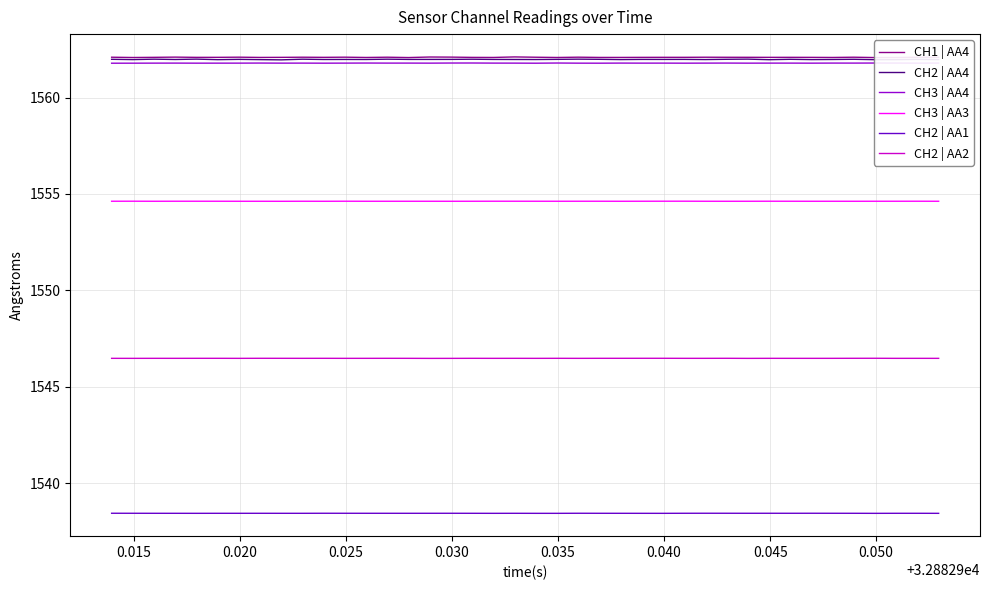

What is the lowest value of the CH2 | AA4 series?

1562.0